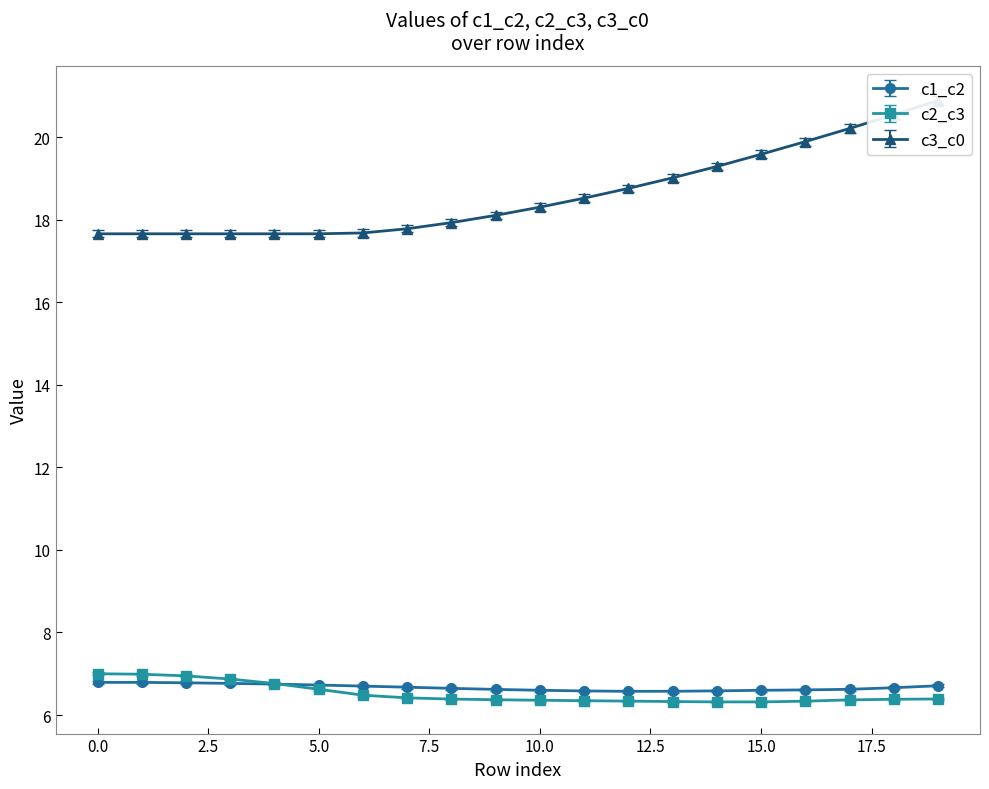

How many interior local valleys does the c1_c2 series have?

1